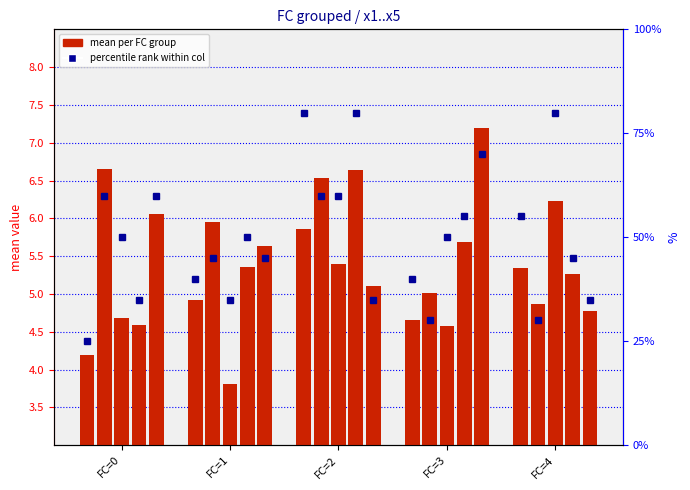

What is the change in value from FC=0 to FC=1?

+15.0